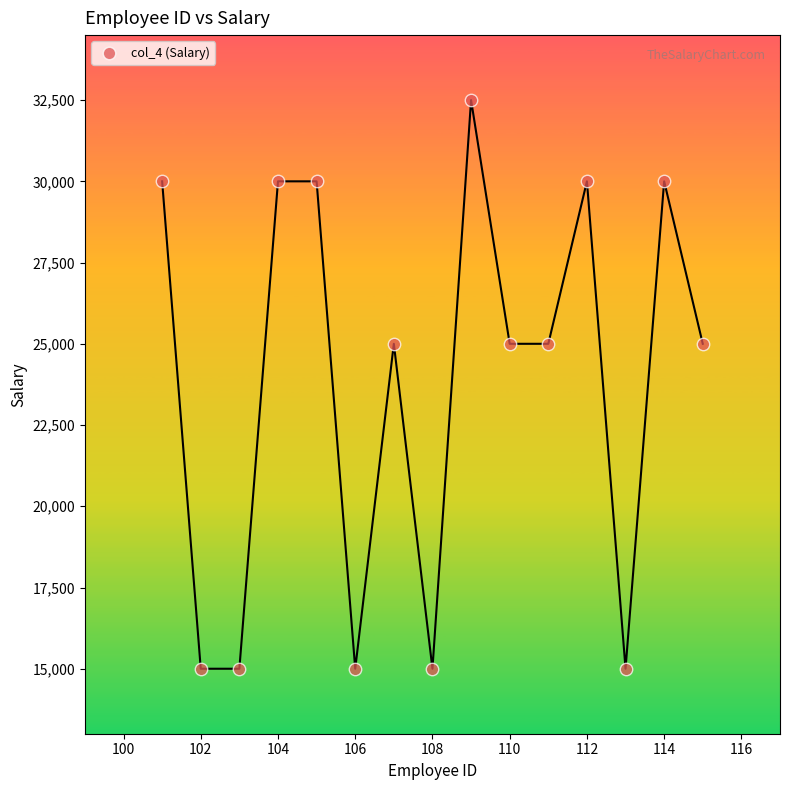

What is the range of X values (max minus min)?

14